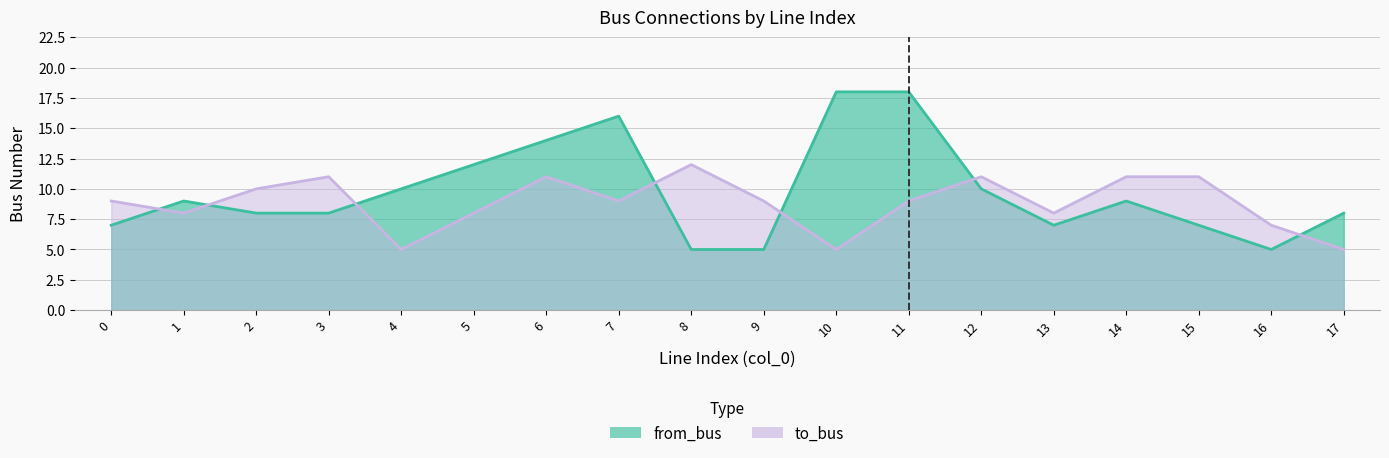

What is the difference between the highest and lowest values at 11?

9